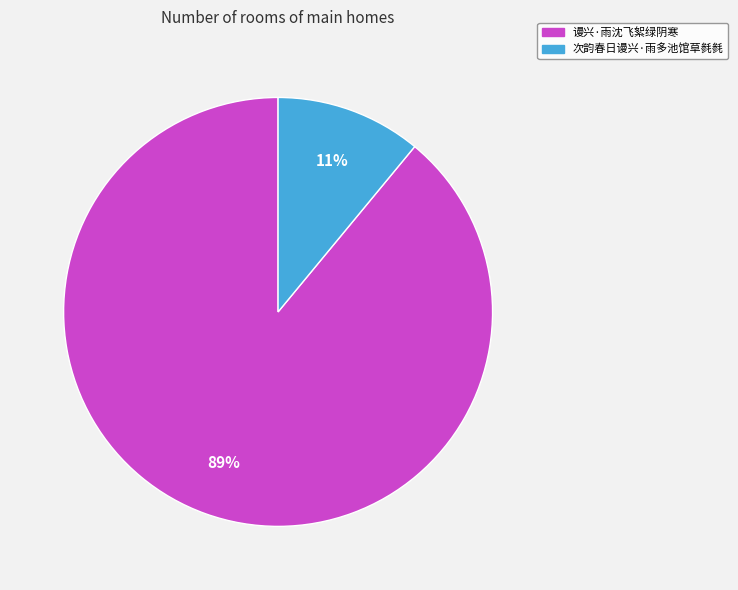

Is there a majority slice in this chart?

Yes